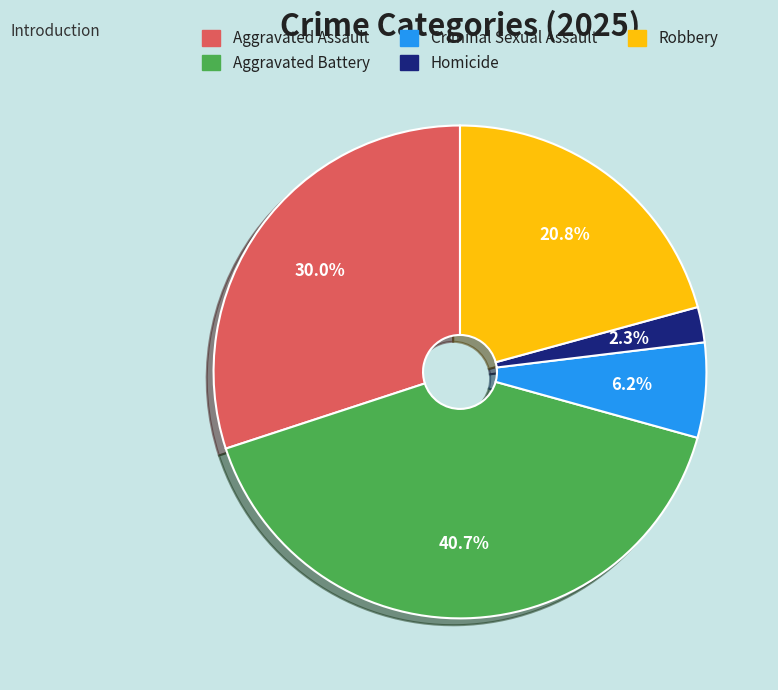

Does Homicide represent more than half of the total?

No